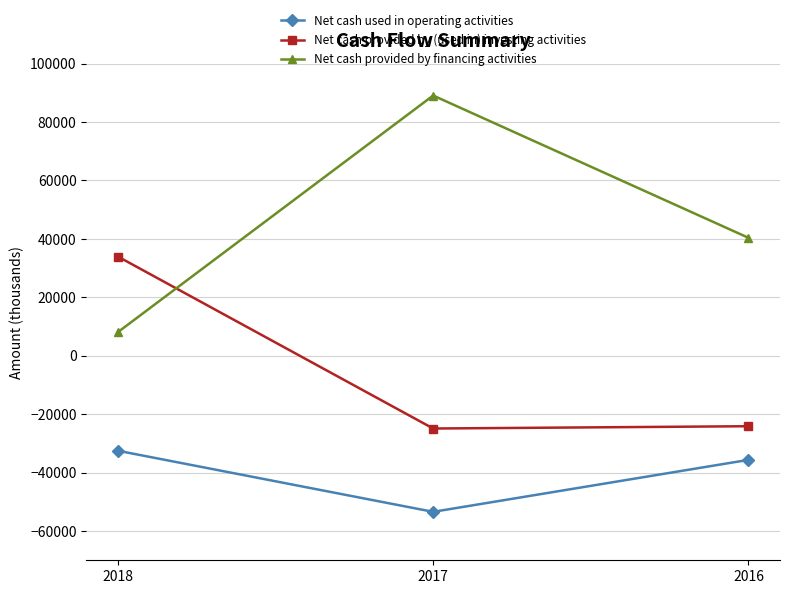

Is this an area chart (filled region under the line)?

No